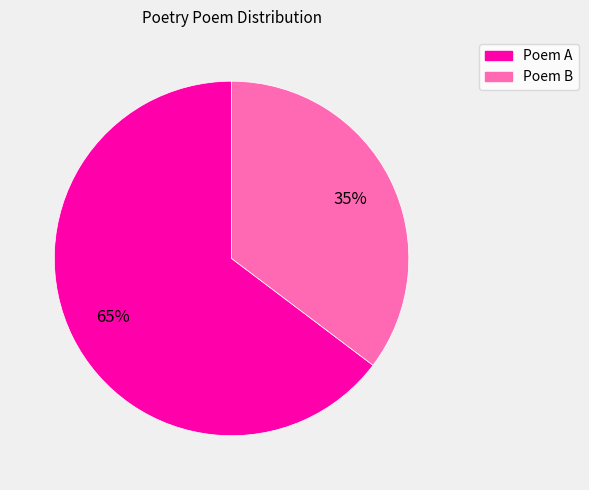

To the nearest percent, what is the average slice percentage?

50%